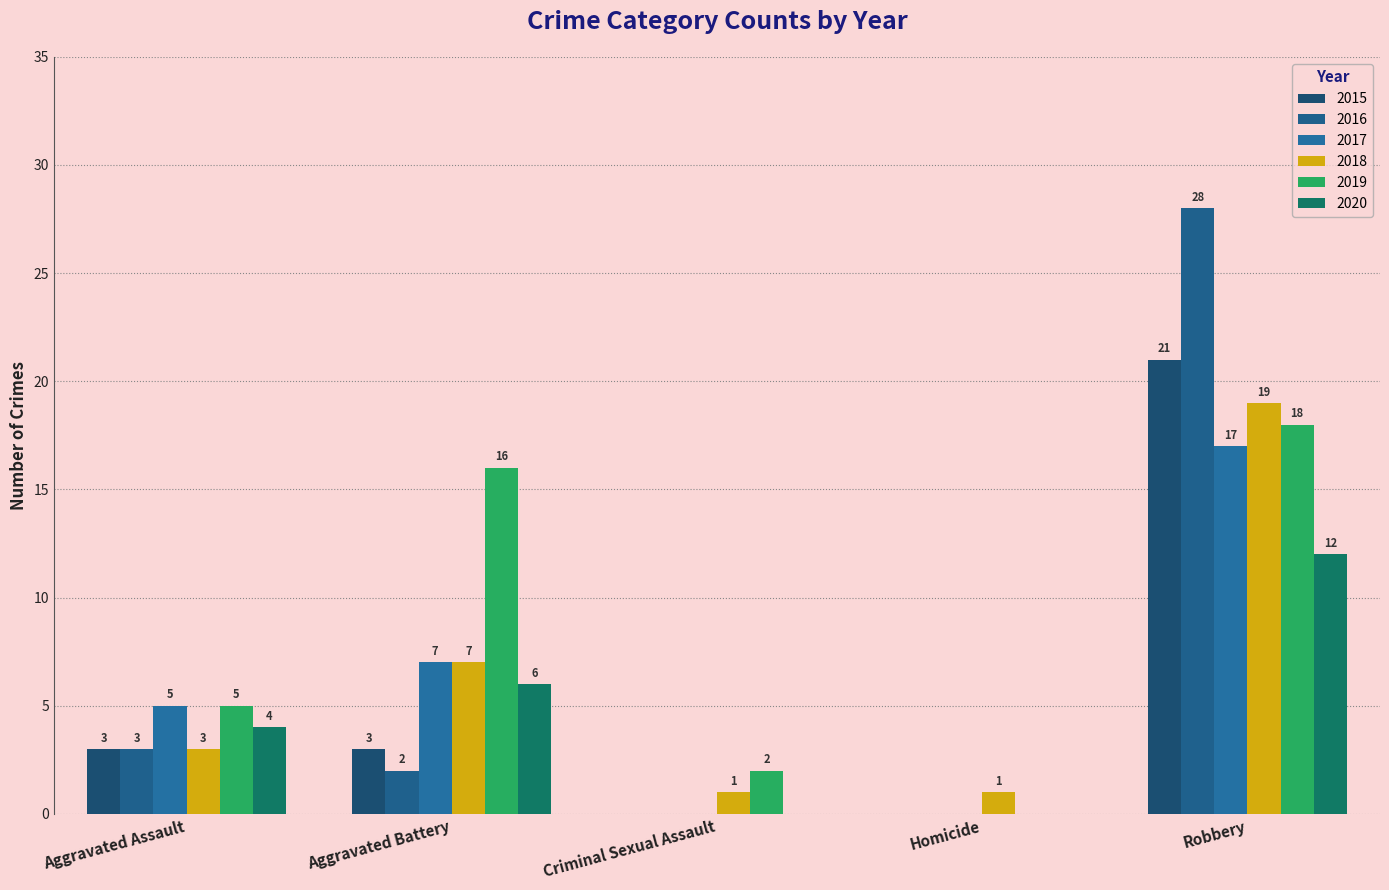

Rank the categories by 2019 value from highest to lowest.

Robbery, Aggravated Battery, Aggravated Assault, Criminal Sexual Assault, Homicide